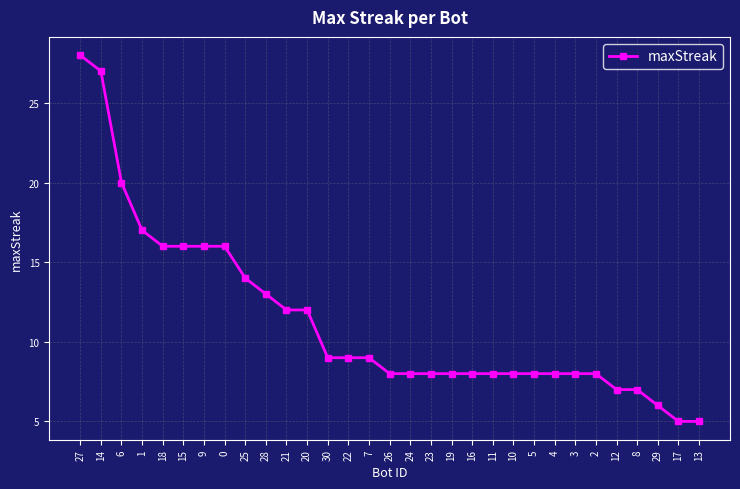

Reading left to right, extract all data points from this chart.

28	27	20	17	16	16	16	16	14	13	12	12	9	9	9	8	8	8	8	8	8	8	8	8	8	8	7	7	6	5	5